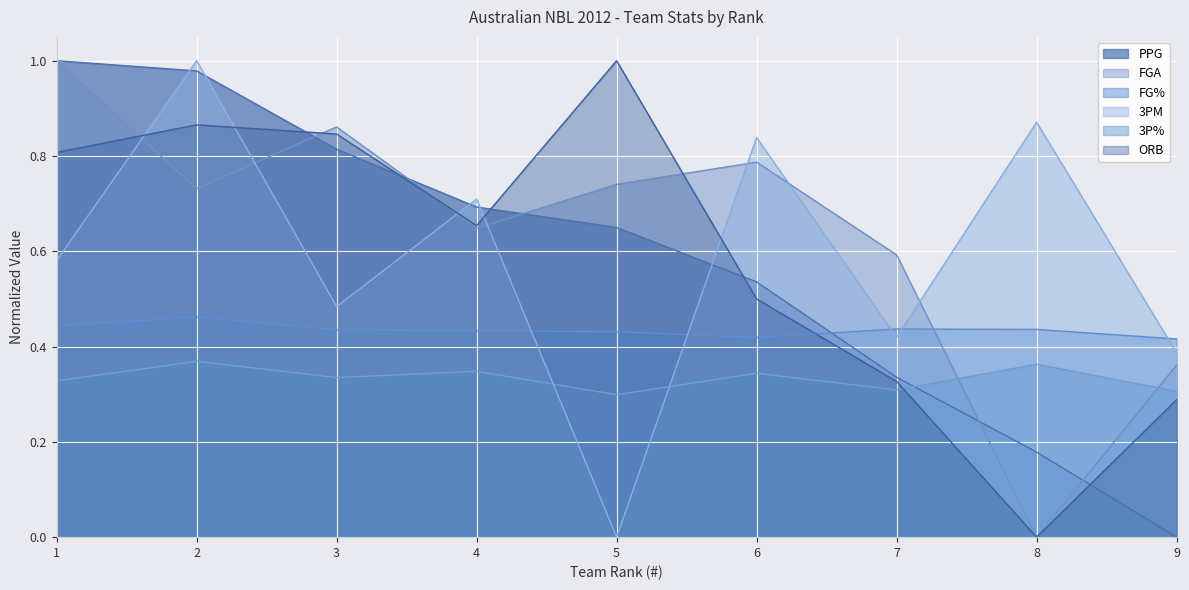

Is the value of 3PM at 9 greater than the value of PPG at 2?

No